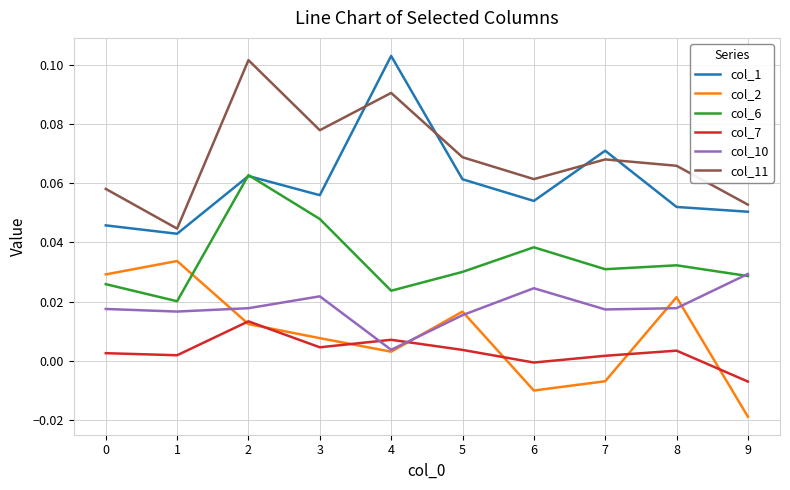

How many col_1 values are between 0 and 1?

10